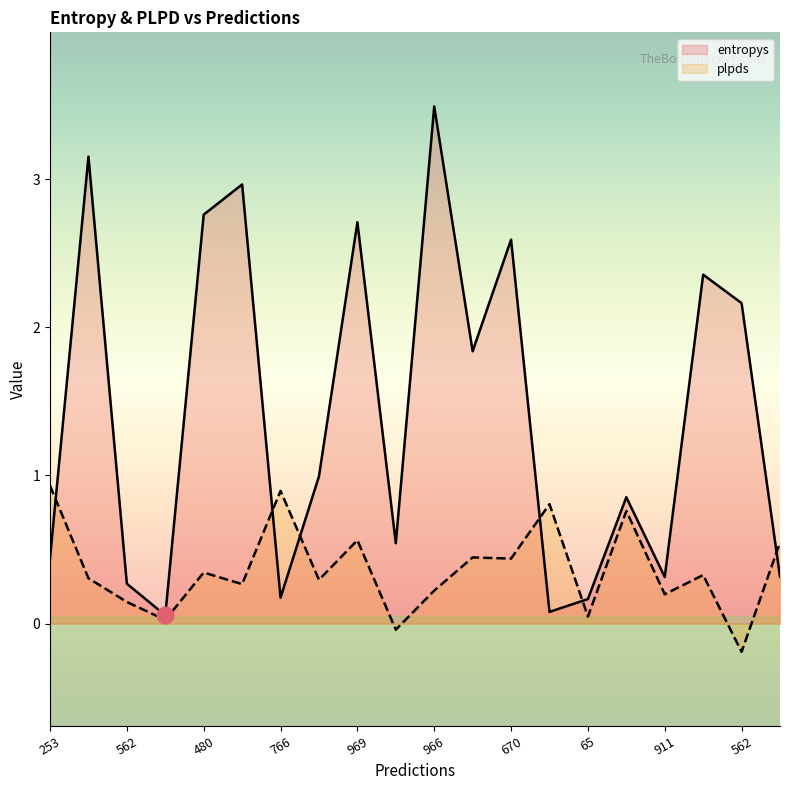

Is the value of plpds at 10 greater than the value of entropys at 65?

No